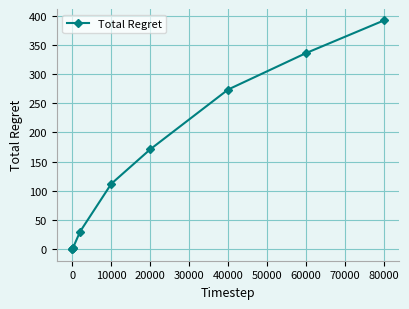

What is the average value?

132.0